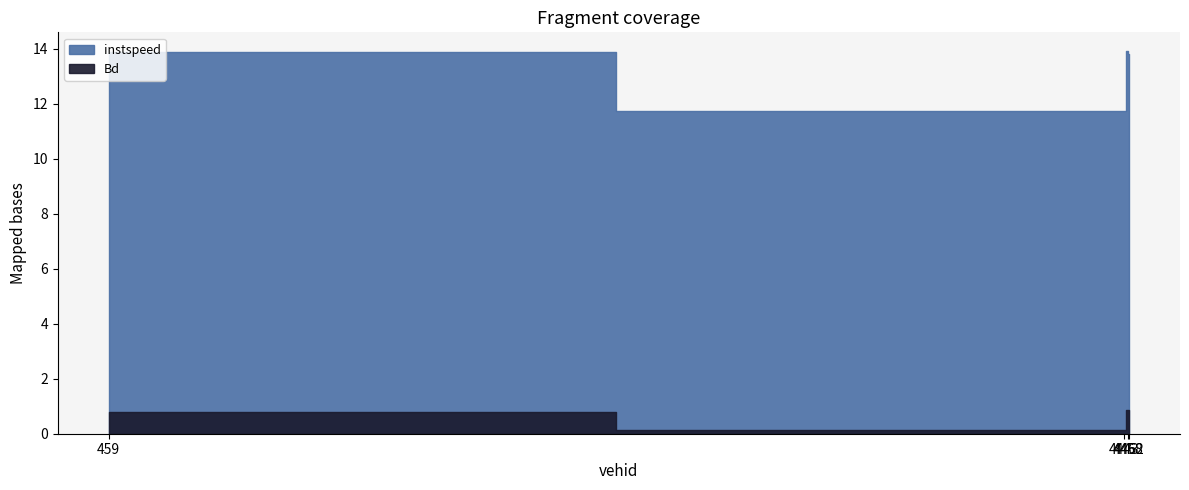

Count the Bd values in the range 0 to 1.

4